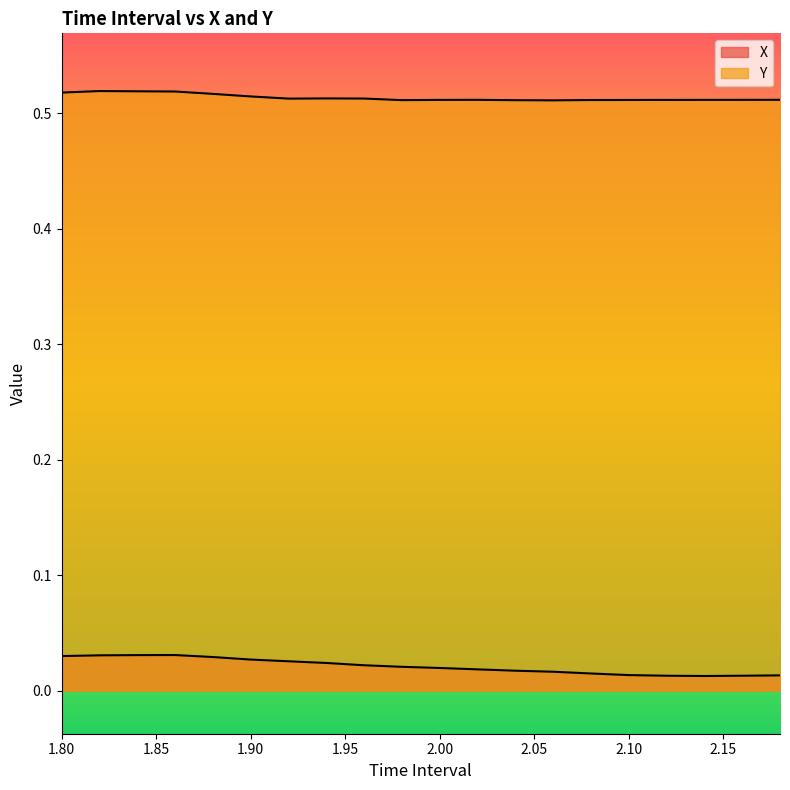

True or false: Y and X cross at least once.

False